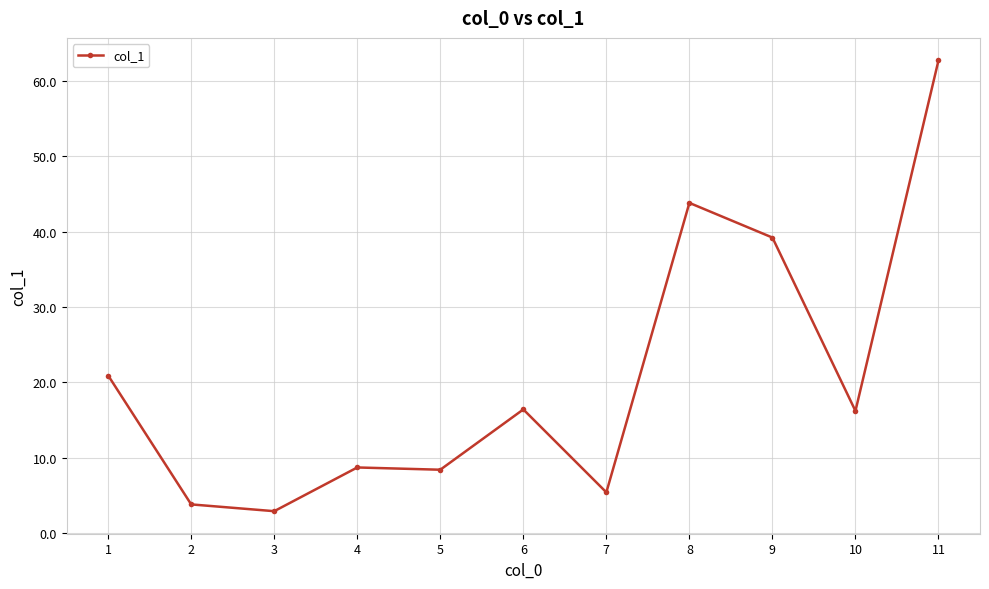

The chart shows a value of 9.2 at 6. True or false?

False